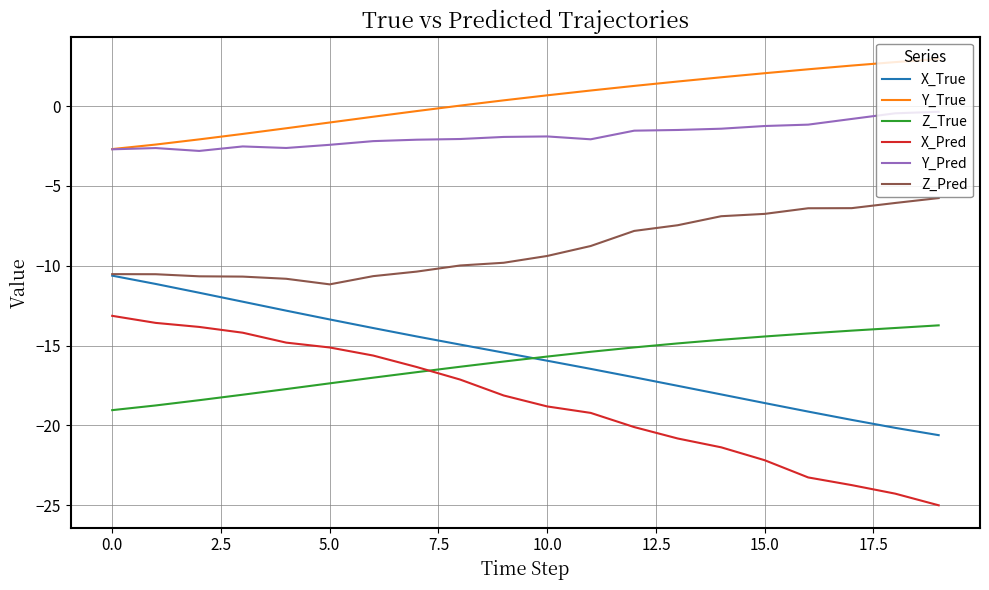

What is the greatest value displayed?

2.9